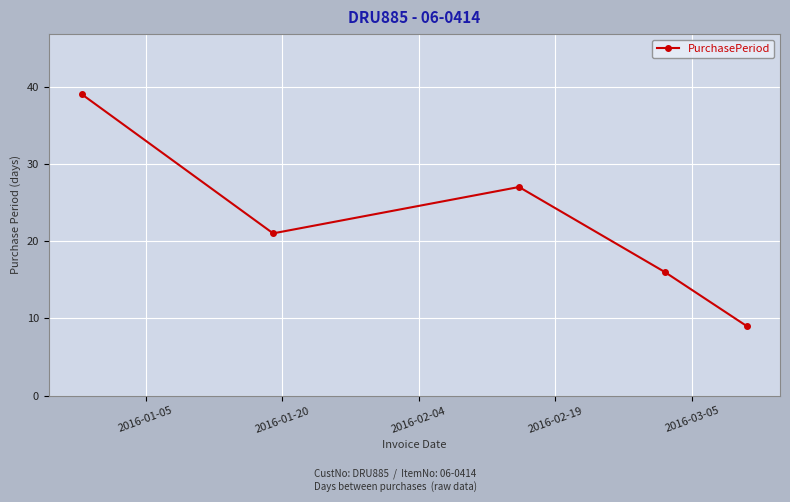

How many lines are shown in the chart?

1